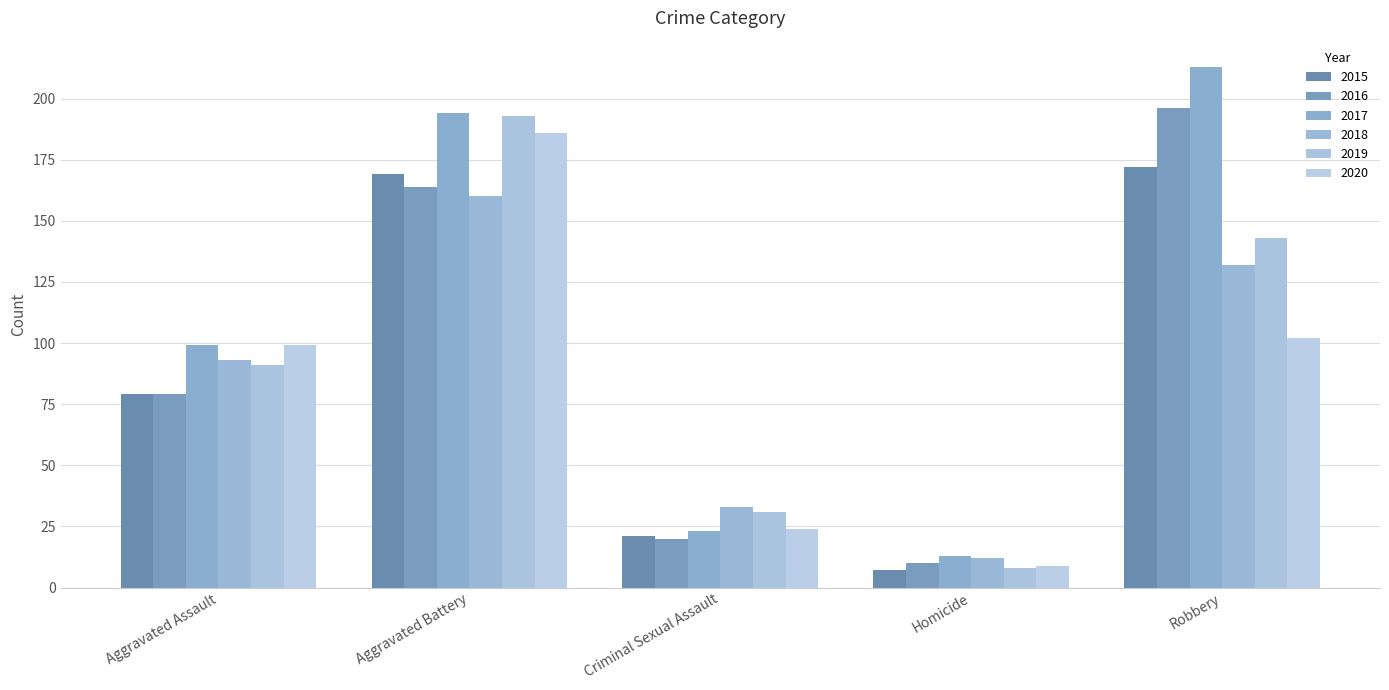

The value of 2019 at Homicide is 8. True or false?

True